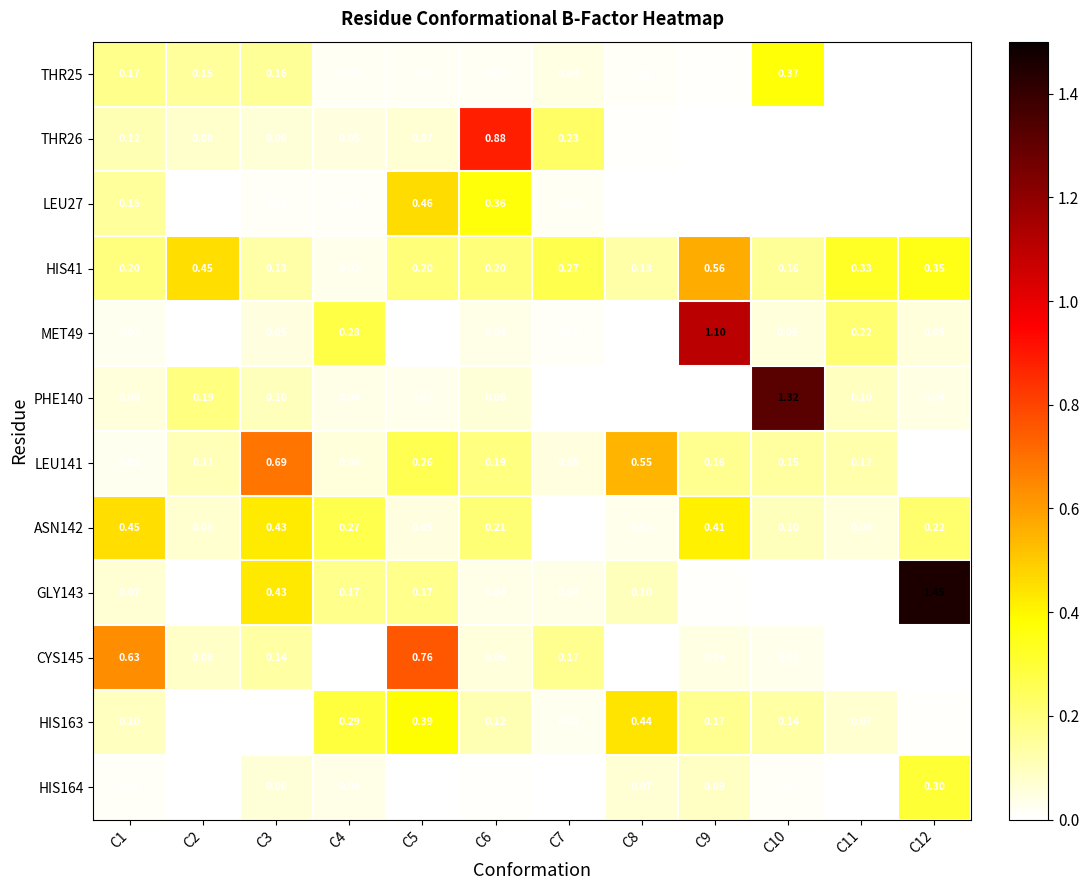

Is the value of THR25 at C3 greater than the value of MET49 at C11?

No